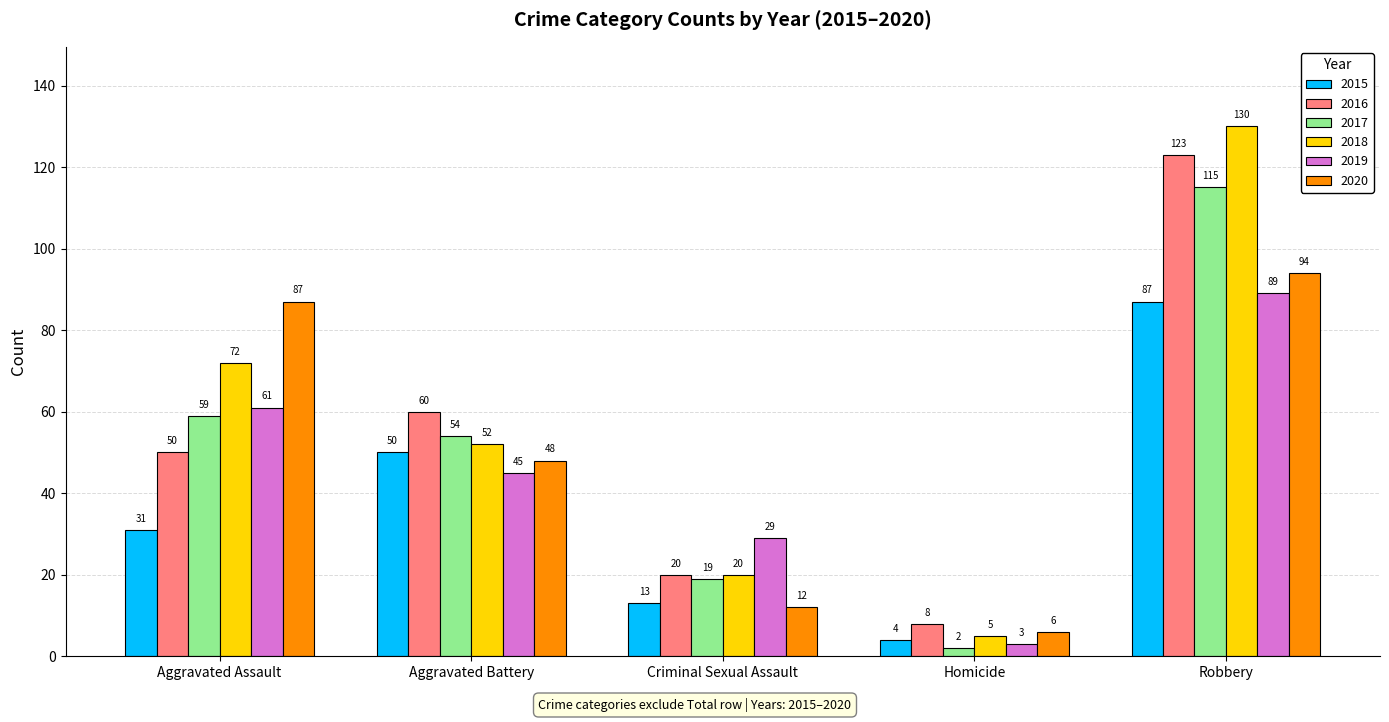

Does the chart contain stacked bars?

No